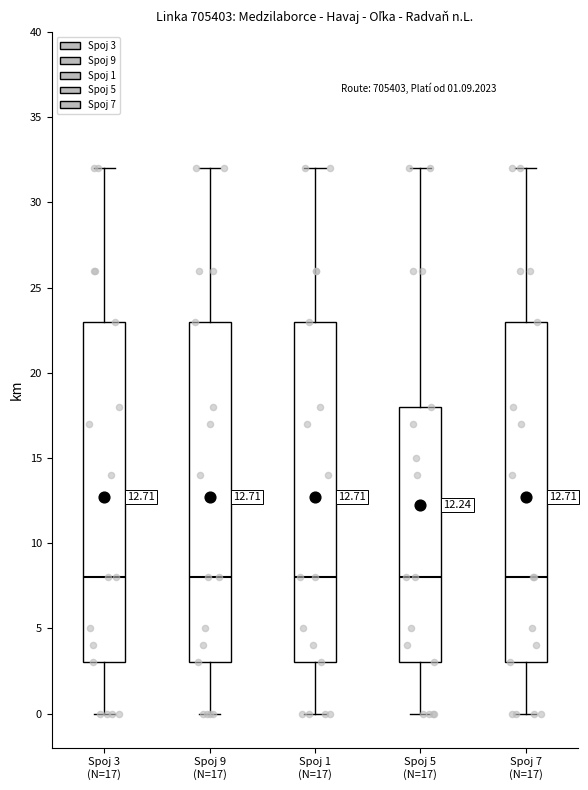

Reading left to right, transcribe this box plot: for each box, give where its median line is, the range the box spans, and where its two whiskers end, as read against the y-axis. The values are not printed on the chart, so give them approximately, as read against the axis.

Spoj 3 (N=17): median 8, box 3 to 23, whiskers 0 to 32
Spoj 9 (N=17): median 8, box 3 to 23, whiskers 0 to 32
Spoj 1 (N=17): median 8, box 3 to 23, whiskers 0 to 32
Spoj 5 (N=17): median 8, box 3 to 18, whiskers 0 to 32
Spoj 7 (N=17): median 8, box 3 to 23, whiskers 0 to 32